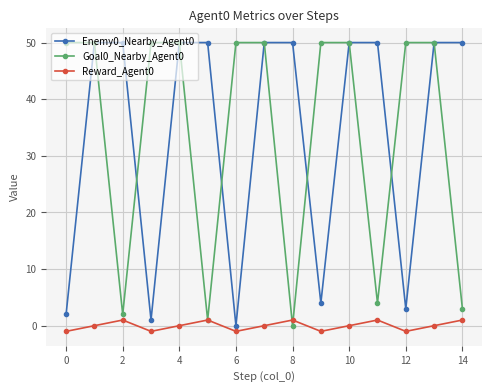

At how many categories does at least one series exceed 18?

15